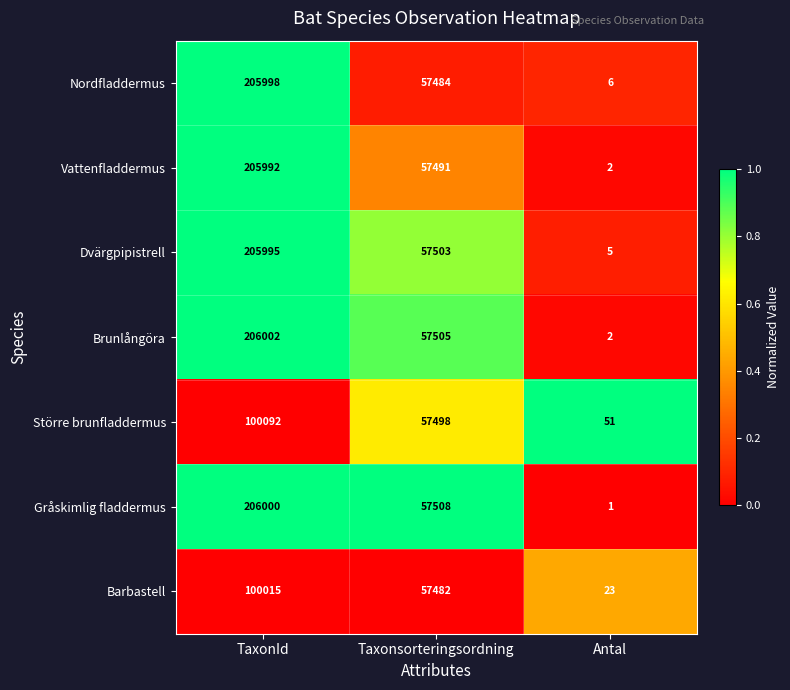

At which category does the chart reach its minimum across all series?

Antal